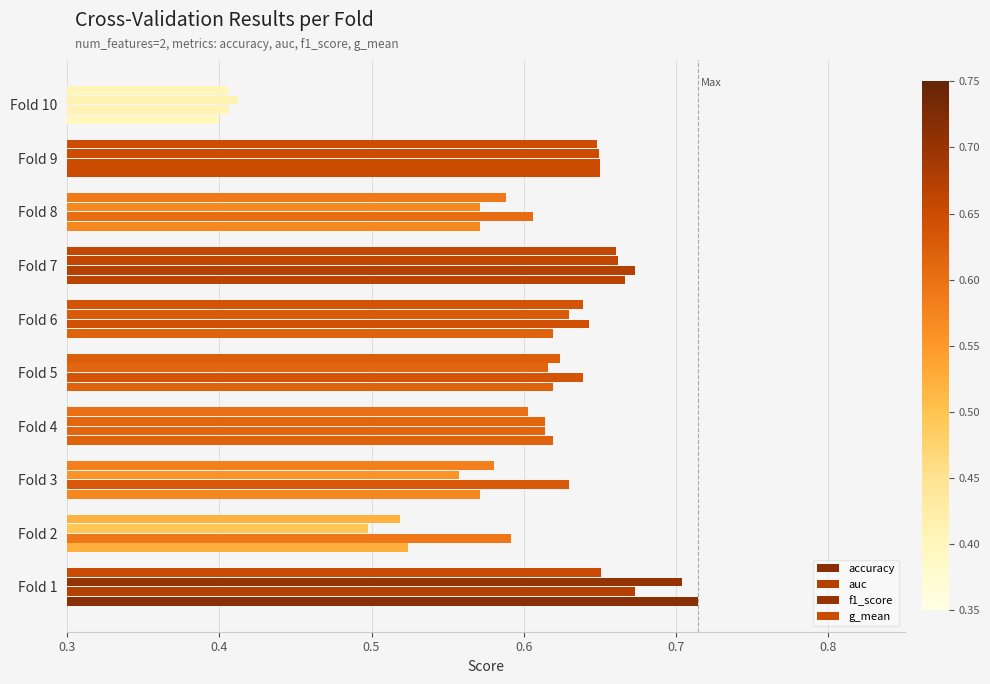

Count the number of data series in this chart.

4